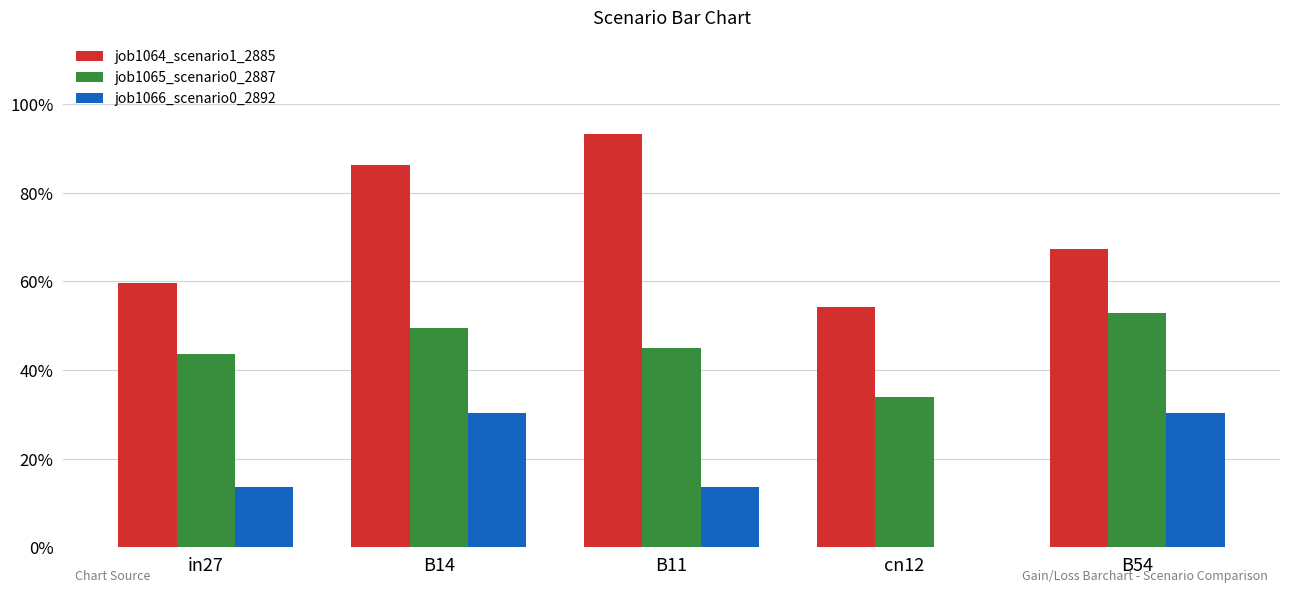

Reading right to left, transcribe all the data shown in this chart.

job1064_scenario1_2885: B54=0.7	cn12=0.5	B11=0.9	B14=0.9	in27=0.6
job1065_scenario0_2887: B54=0.5	cn12=0.3	B11=0.5	B14=0.5	in27=0.4
job1066_scenario0_2892: B54=0.3	cn12=0.0	B11=0.1	B14=0.3	in27=0.1